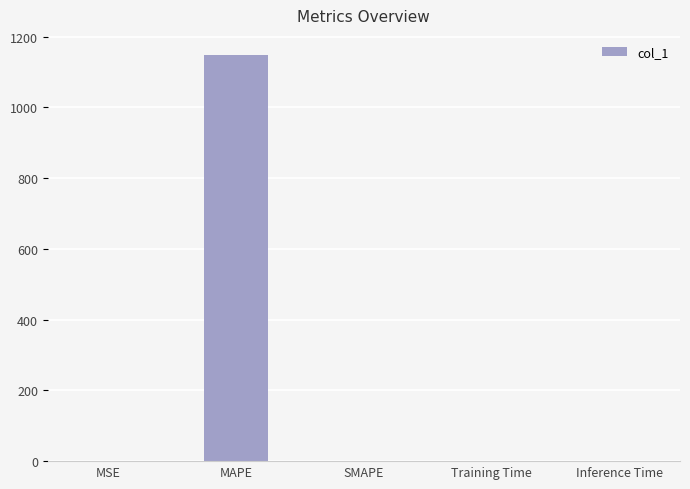

What is the maximum value shown in the chart?

1147.5